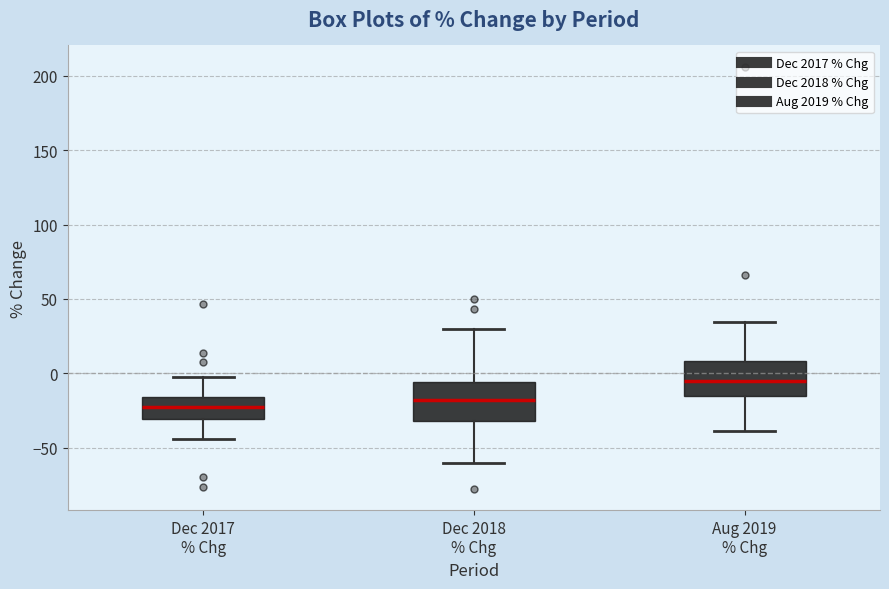

Where does the median line of the box for Aug 2019 % Chg sit on the y-axis? The values are not printed on the chart, so give them approximately, as read against the axis.

-5